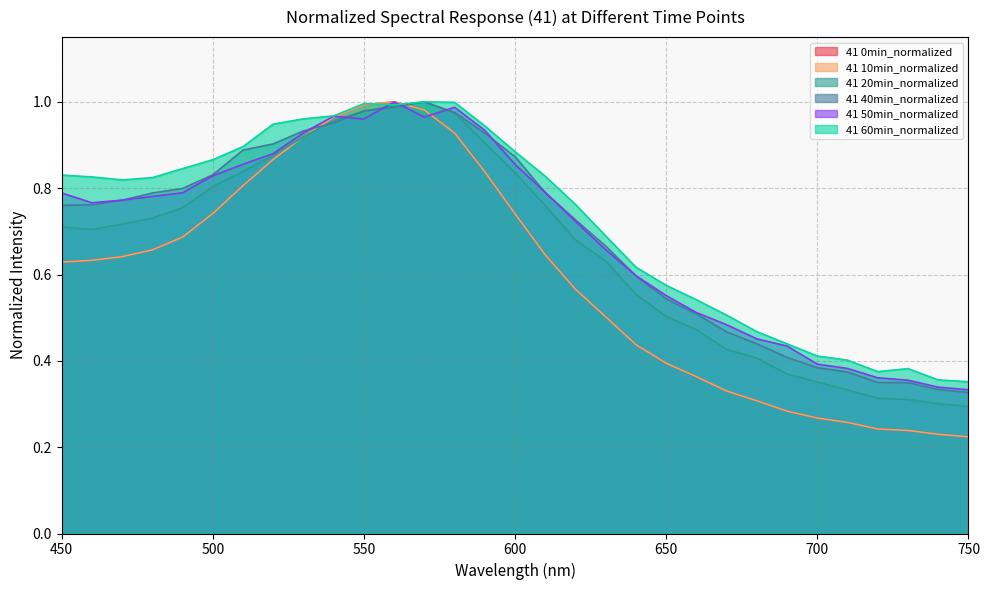

What is the sum of all 41 20min_normalized values?

20.4